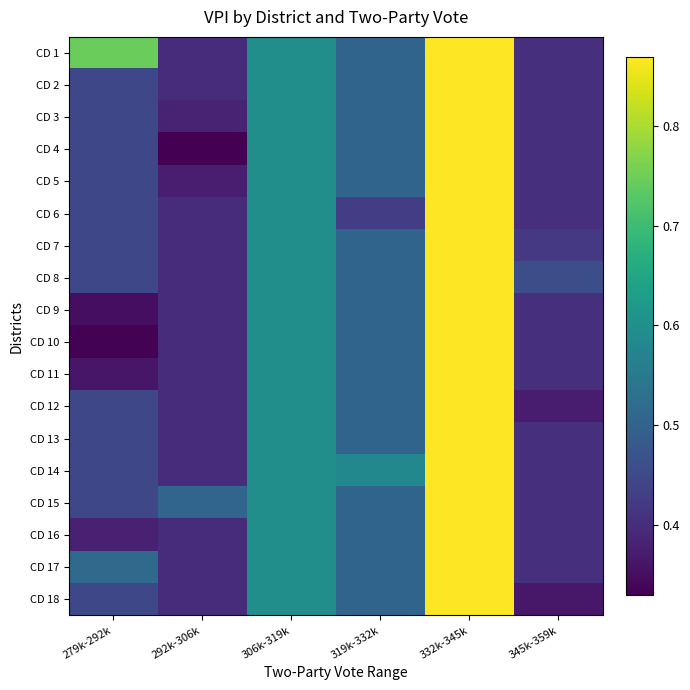

Reading left to right, transcribe all the data shown in this chart.

CD 1: 279k-292k=0.7	292k-306k=0.4	306k-319k=0.6	319k-332k=0.5	332k-345k=0.9	345k-359k=0.4
CD 2: 279k-292k=0.4	292k-306k=0.4	306k-319k=0.6	319k-332k=0.5	332k-345k=0.9	345k-359k=0.4
CD 3: 279k-292k=0.4	292k-306k=0.4	306k-319k=0.6	319k-332k=0.5	332k-345k=0.9	345k-359k=0.4
CD 4: 279k-292k=0.4	292k-306k=0.3	306k-319k=0.6	319k-332k=0.5	332k-345k=0.9	345k-359k=0.4
CD 5: 279k-292k=0.4	292k-306k=0.4	306k-319k=0.6	319k-332k=0.5	332k-345k=0.9	345k-359k=0.4
CD 6: 279k-292k=0.4	292k-306k=0.4	306k-319k=0.6	319k-332k=0.4	332k-345k=0.9	345k-359k=0.4
CD 7: 279k-292k=0.4	292k-306k=0.4	306k-319k=0.6	319k-332k=0.5	332k-345k=0.9	345k-359k=0.4
CD 8: 279k-292k=0.4	292k-306k=0.4	306k-319k=0.6	319k-332k=0.5	332k-345k=0.9	345k-359k=0.5
CD 9: 279k-292k=0.3	292k-306k=0.4	306k-319k=0.6	319k-332k=0.5	332k-345k=0.9	345k-359k=0.4
CD 10: 279k-292k=0.3	292k-306k=0.4	306k-319k=0.6	319k-332k=0.5	332k-345k=0.9	345k-359k=0.4
CD 11: 279k-292k=0.4	292k-306k=0.4	306k-319k=0.6	319k-332k=0.5	332k-345k=0.9	345k-359k=0.4
CD 12: 279k-292k=0.4	292k-306k=0.4	306k-319k=0.6	319k-332k=0.5	332k-345k=0.9	345k-359k=0.4
CD 13: 279k-292k=0.4	292k-306k=0.4	306k-319k=0.6	319k-332k=0.5	332k-345k=0.9	345k-359k=0.4
CD 14: 279k-292k=0.4	292k-306k=0.4	306k-319k=0.6	319k-332k=0.6	332k-345k=0.9	345k-359k=0.4
CD 15: 279k-292k=0.4	292k-306k=0.5	306k-319k=0.6	319k-332k=0.5	332k-345k=0.9	345k-359k=0.4
CD 16: 279k-292k=0.4	292k-306k=0.4	306k-319k=0.6	319k-332k=0.5	332k-345k=0.9	345k-359k=0.4
CD 17: 279k-292k=0.5	292k-306k=0.4	306k-319k=0.6	319k-332k=0.5	332k-345k=0.9	345k-359k=0.4
CD 18: 279k-292k=0.4	292k-306k=0.4	306k-319k=0.6	319k-332k=0.5	332k-345k=0.9	345k-359k=0.4